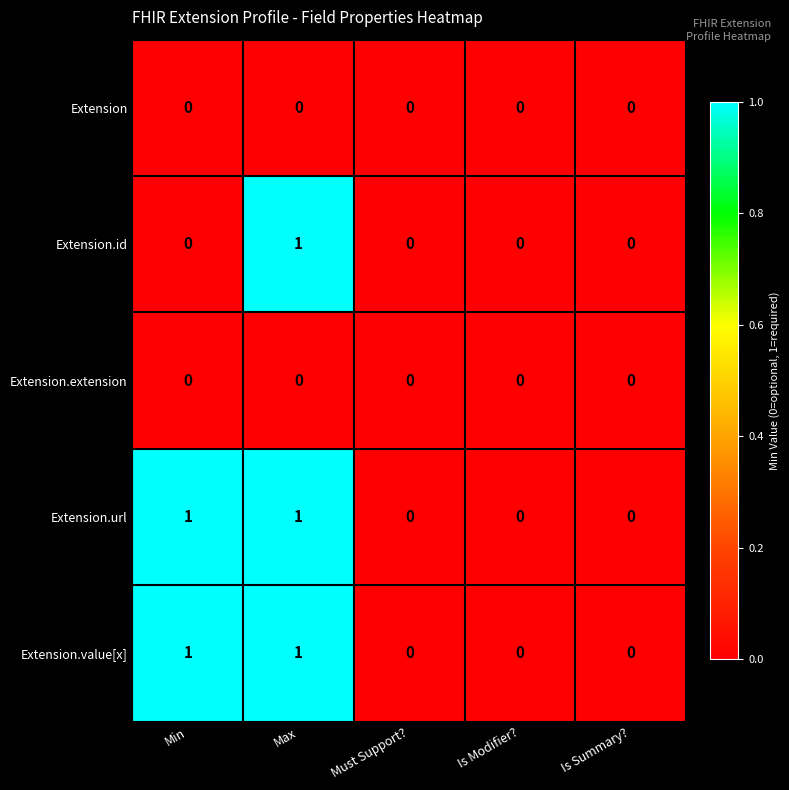

At which category is the sum across all series the highest?

Max